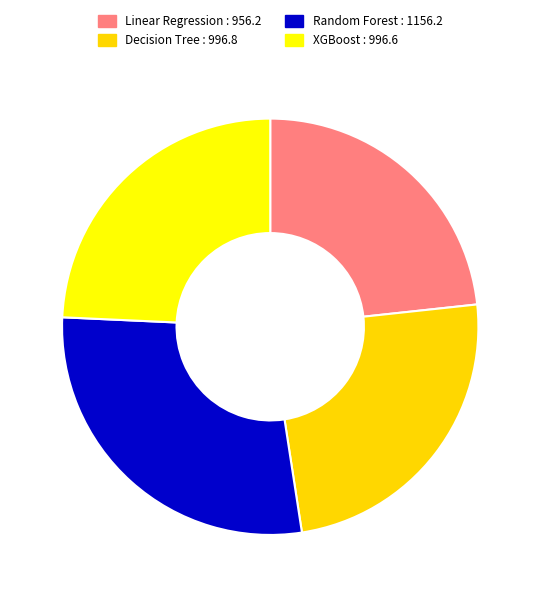

The XGBoost slice represents 32% of the pie. True or false?

False